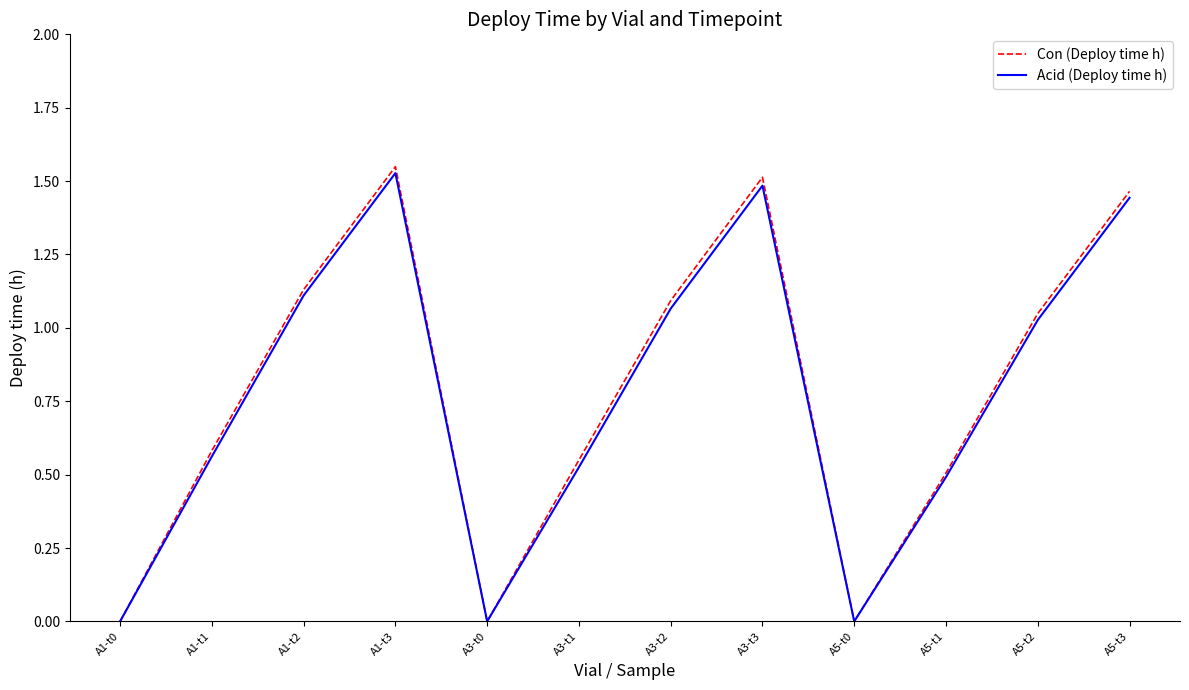

What is the total value across all series at A5-t3?

2.9